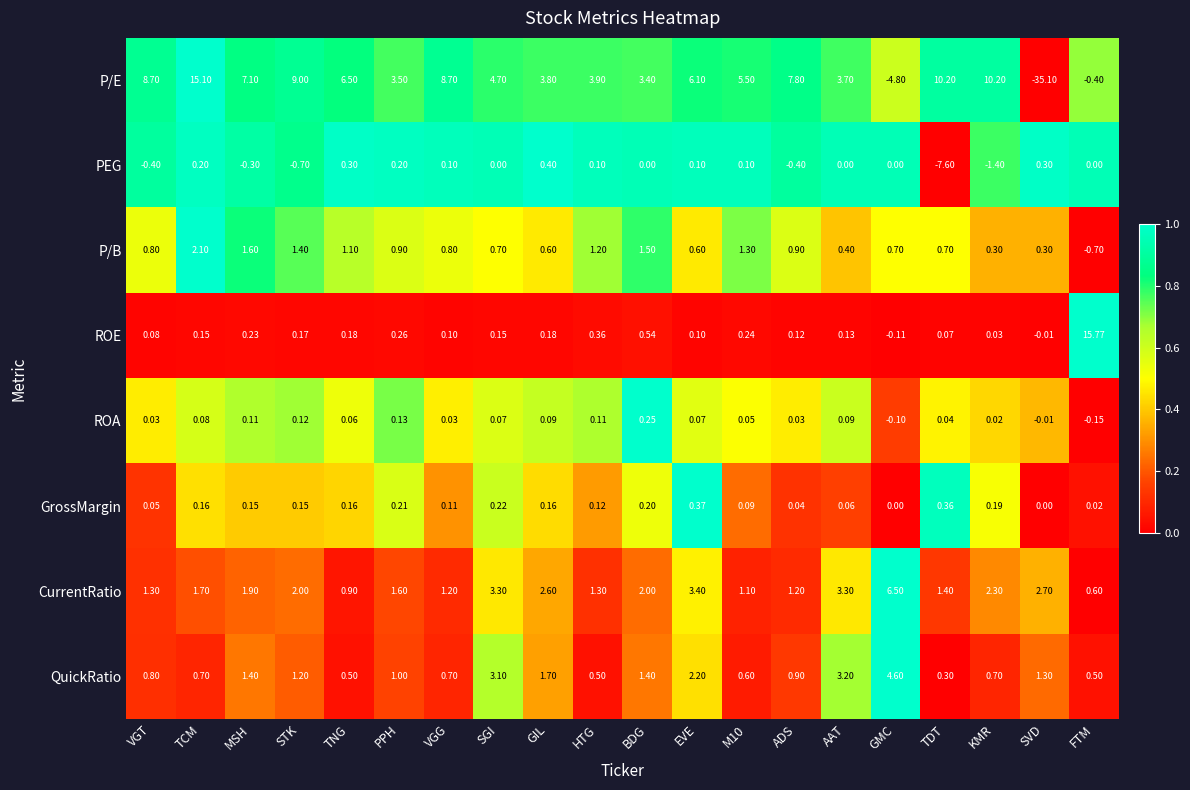

Which label corresponds to the smallest value in the chart?

SVD